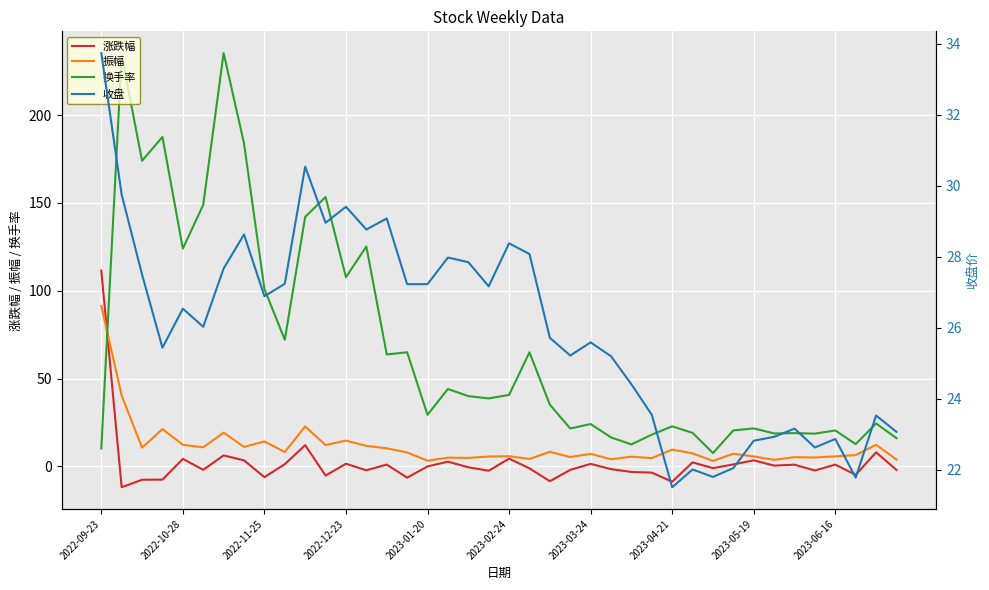

What is the maximum value for 收盘?

33.7